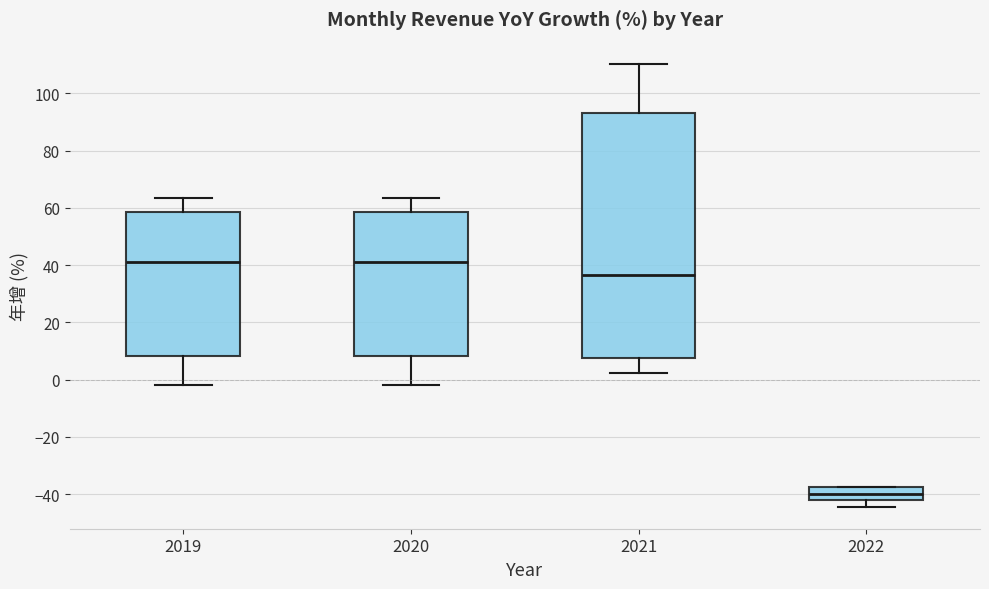

Reading left to right, transcribe this box plot: for each box, give where its median line is, the range the box spans, and where its two whiskers end, as read against the y-axis. The values are not printed on the chart, so give them approximately, as read against the axis.

2019: median 42, box 8 to 58, whiskers -2 to 64
2020: median 42, box 8 to 58, whiskers -2 to 64
2021: median 36, box 8 to 94, whiskers 2 to 110
2022: median -40, box -42 to -38, whiskers -44 to -38